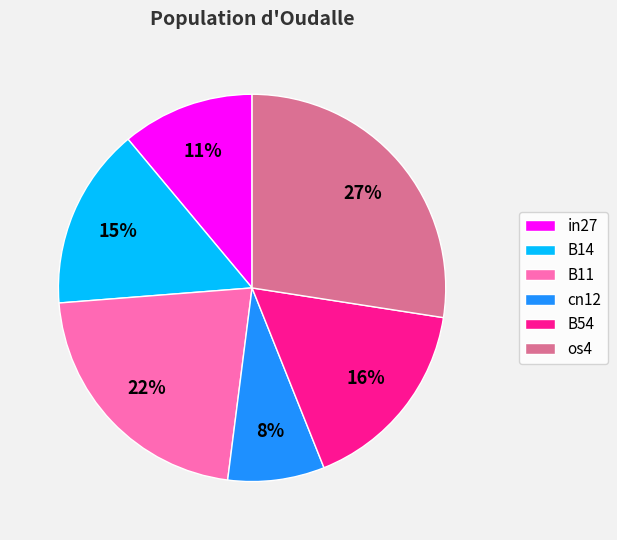

What is the smallest slice in the pie chart?

cn12